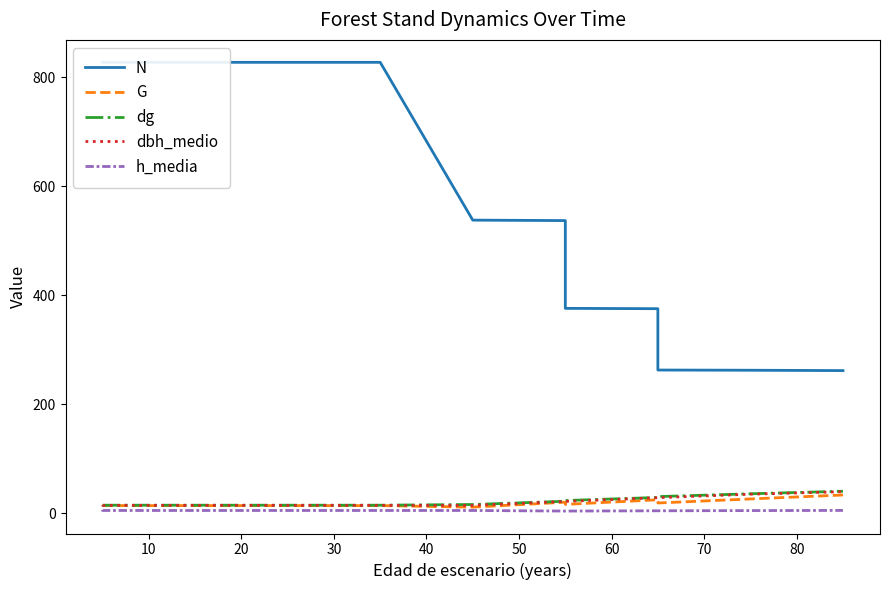

What is the label of the 6th point from the right?

70